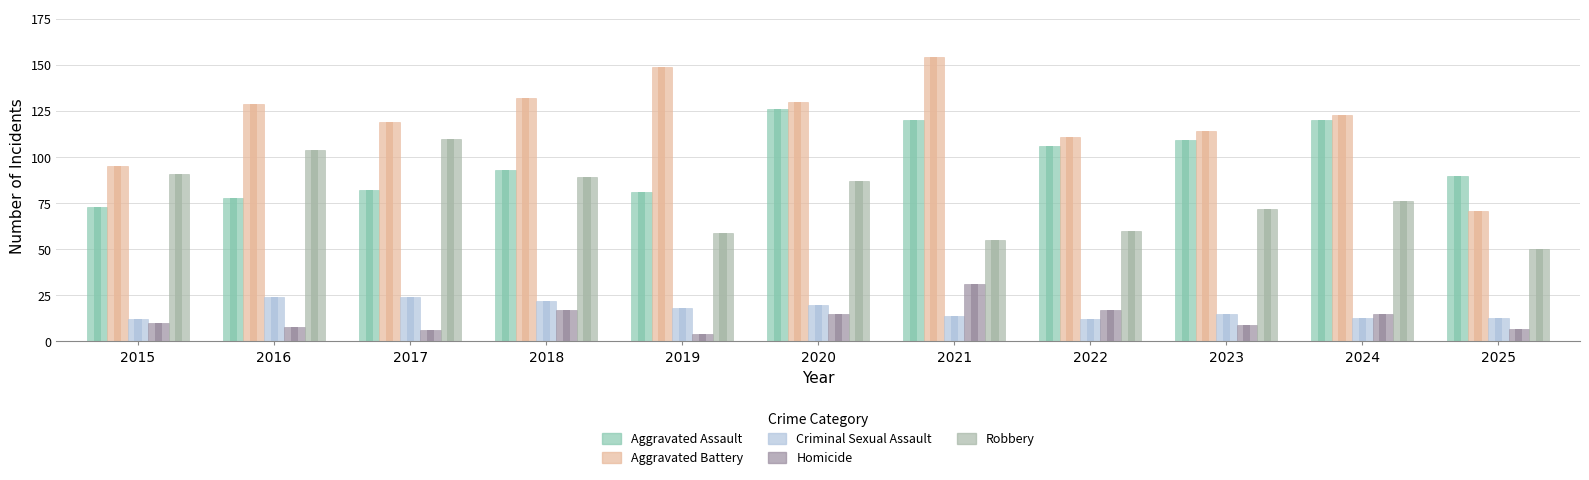

What is the difference between the Criminal Sexual Assault values at 2019 and 2018?

4